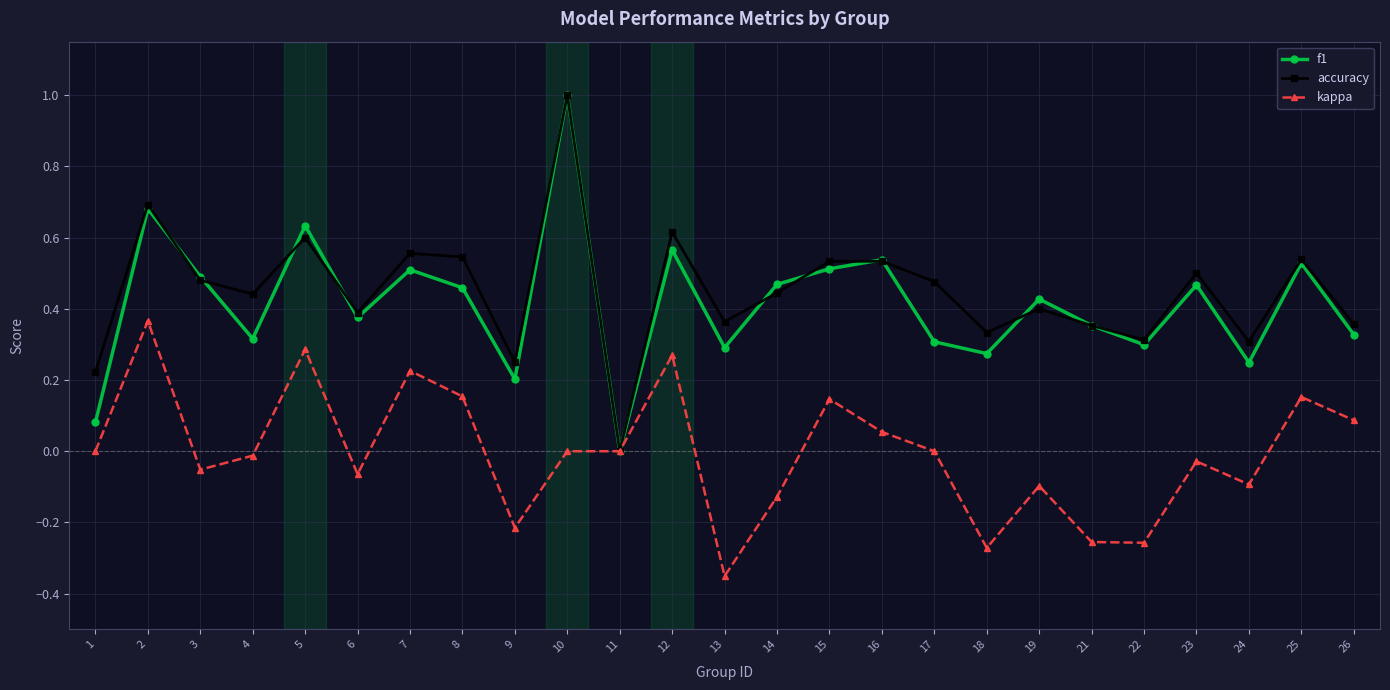

At which category is the sum across all series the highest?

10